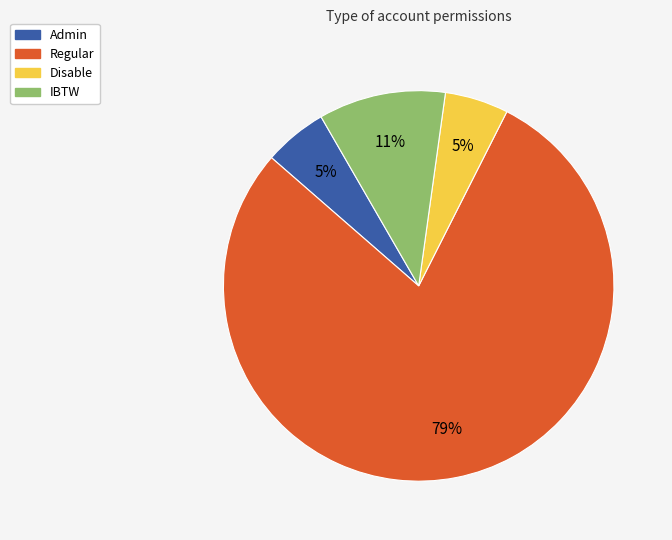

Approximately how many times larger is the value at Admin compared to Disable?

1.0